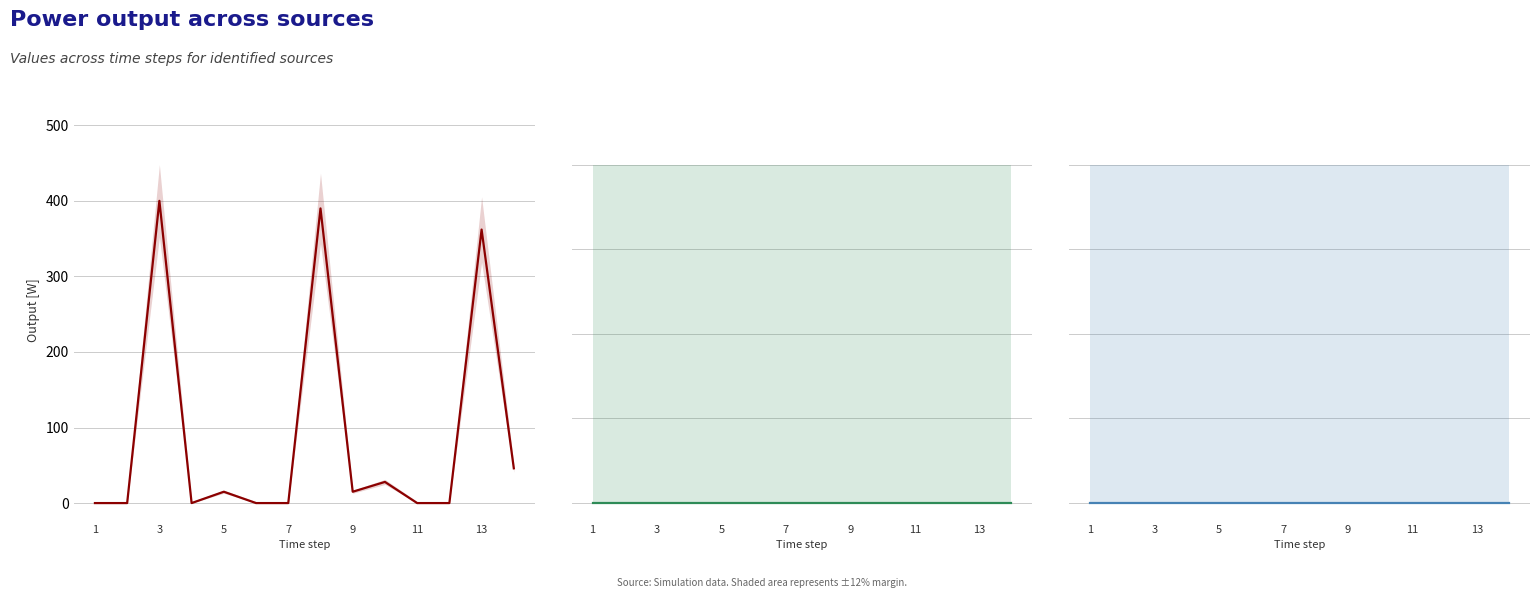

True or false: Owned Batteries and Diesel Generator cross at least once.

False